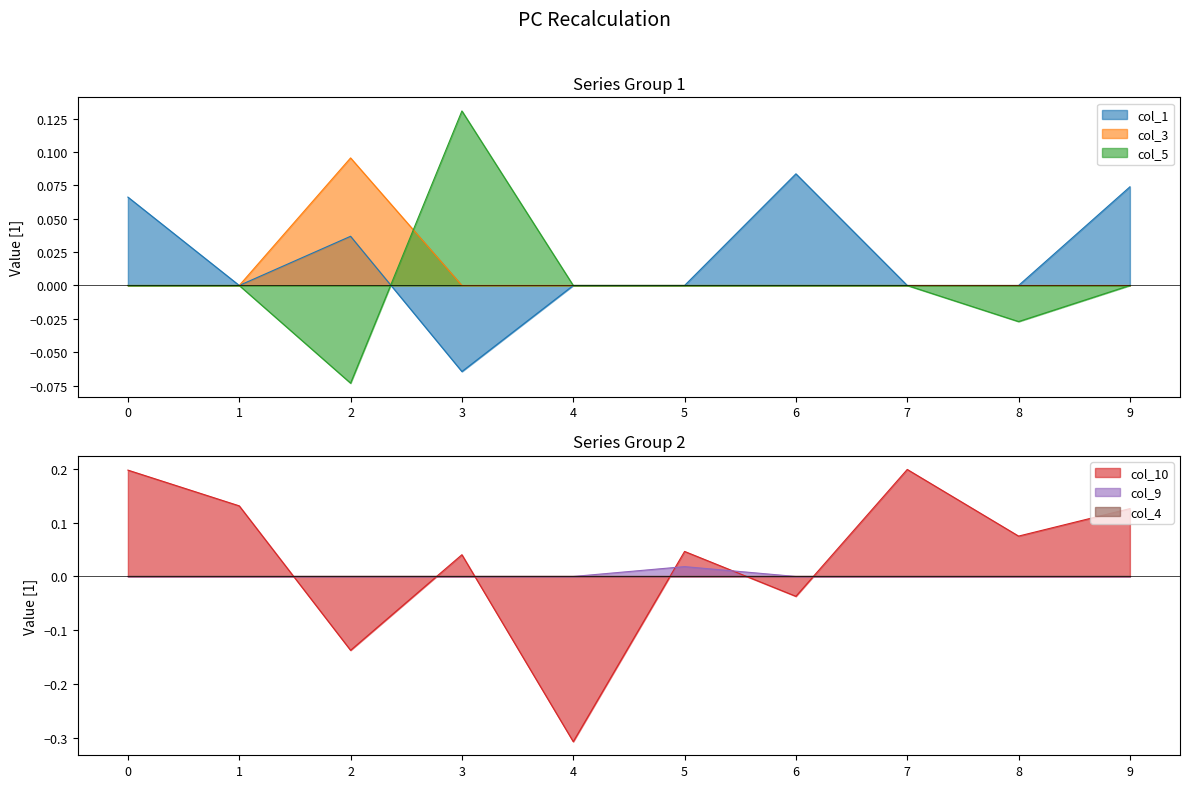

Is it true that col_3 equals 0.1 at 1?

False